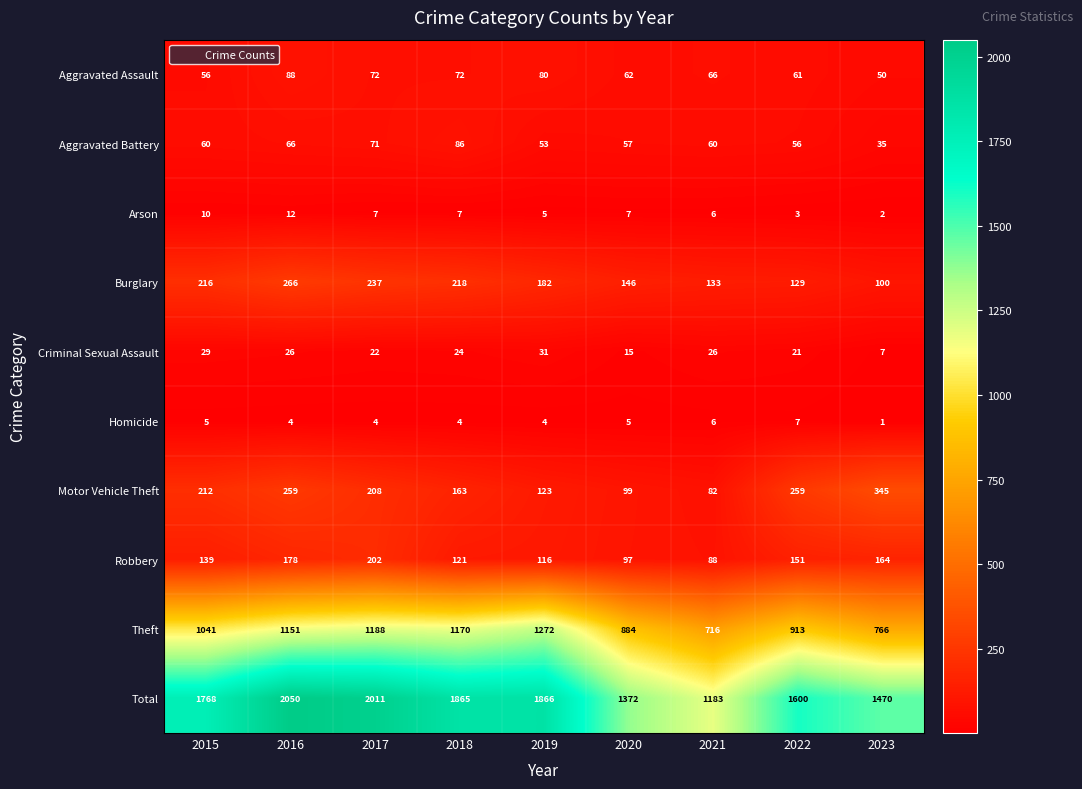

Where does the Burglary series first go above 182?

2015